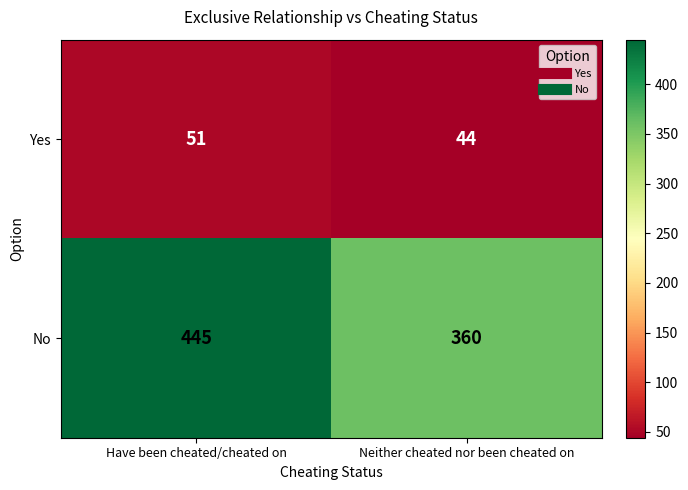

Which category has the lowest value across all series?

Neither cheated nor been cheated on